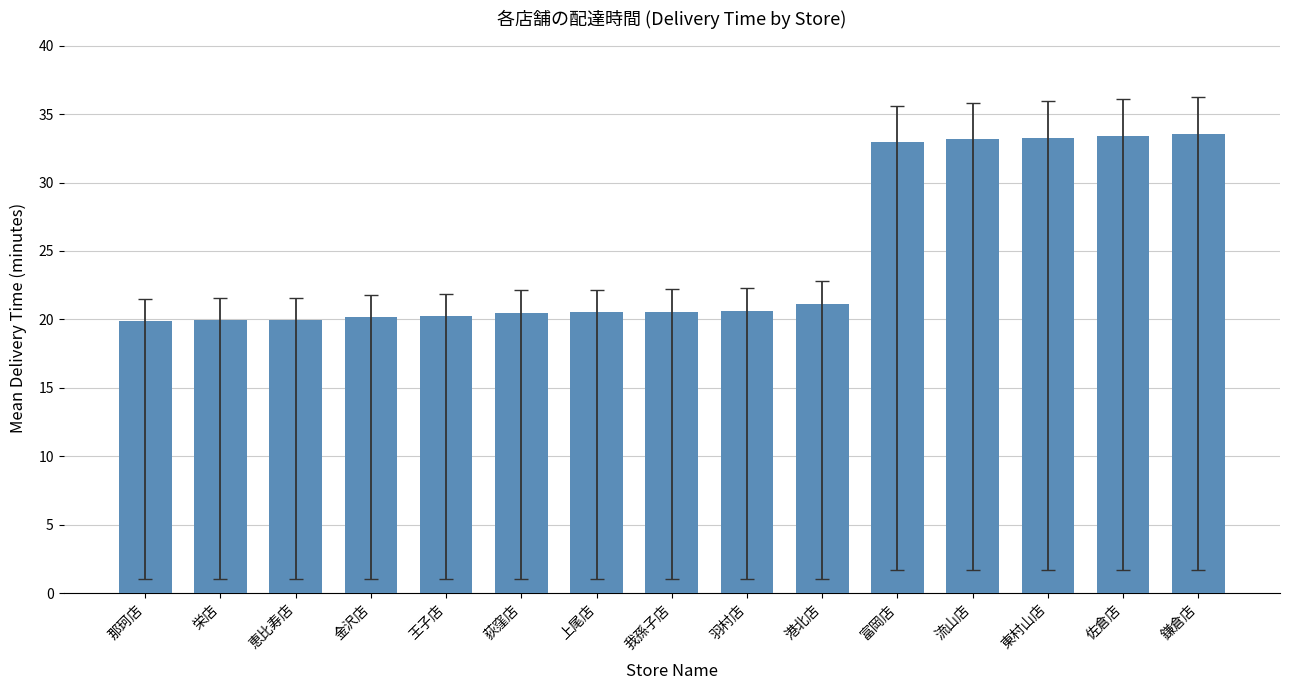

What is the difference between the maximum and second lowest values?

13.6